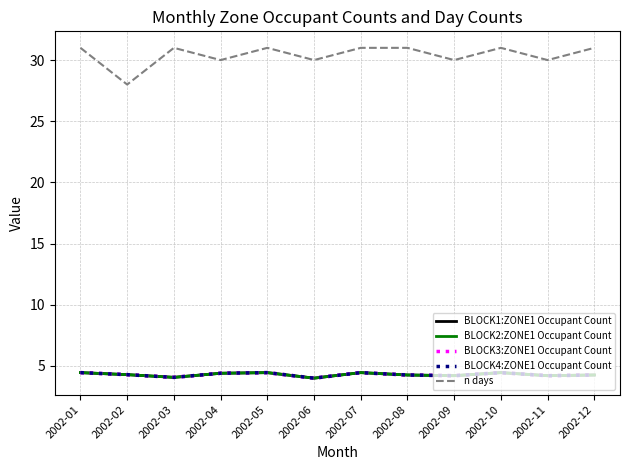

What is the sum of all BLOCK2:ZONE1 Occupant Count values?

51.4